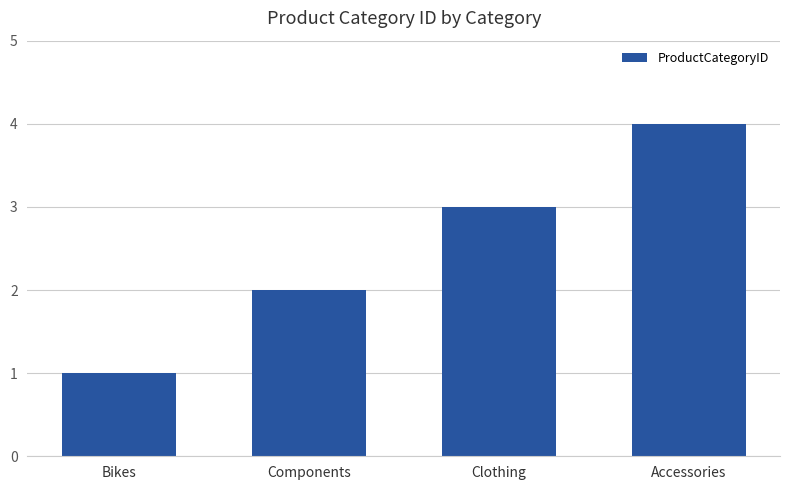

Reading right to left, transcribe all the data shown in this chart.

Accessories=4	Clothing=3	Components=2	Bikes=1